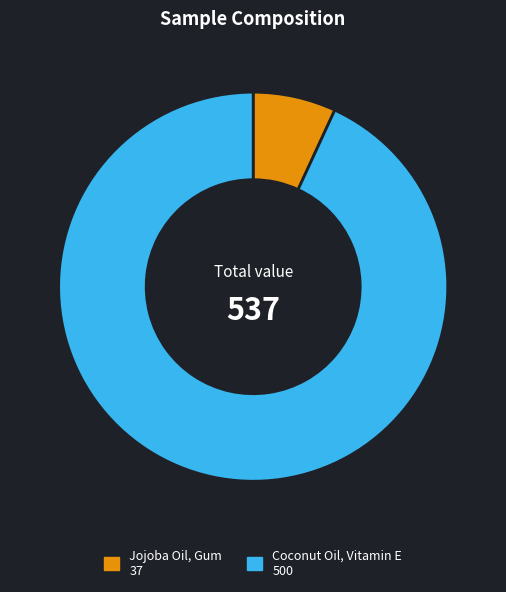

True or false: Jojoba Oil, Gum accounts for 7% of the total.

True